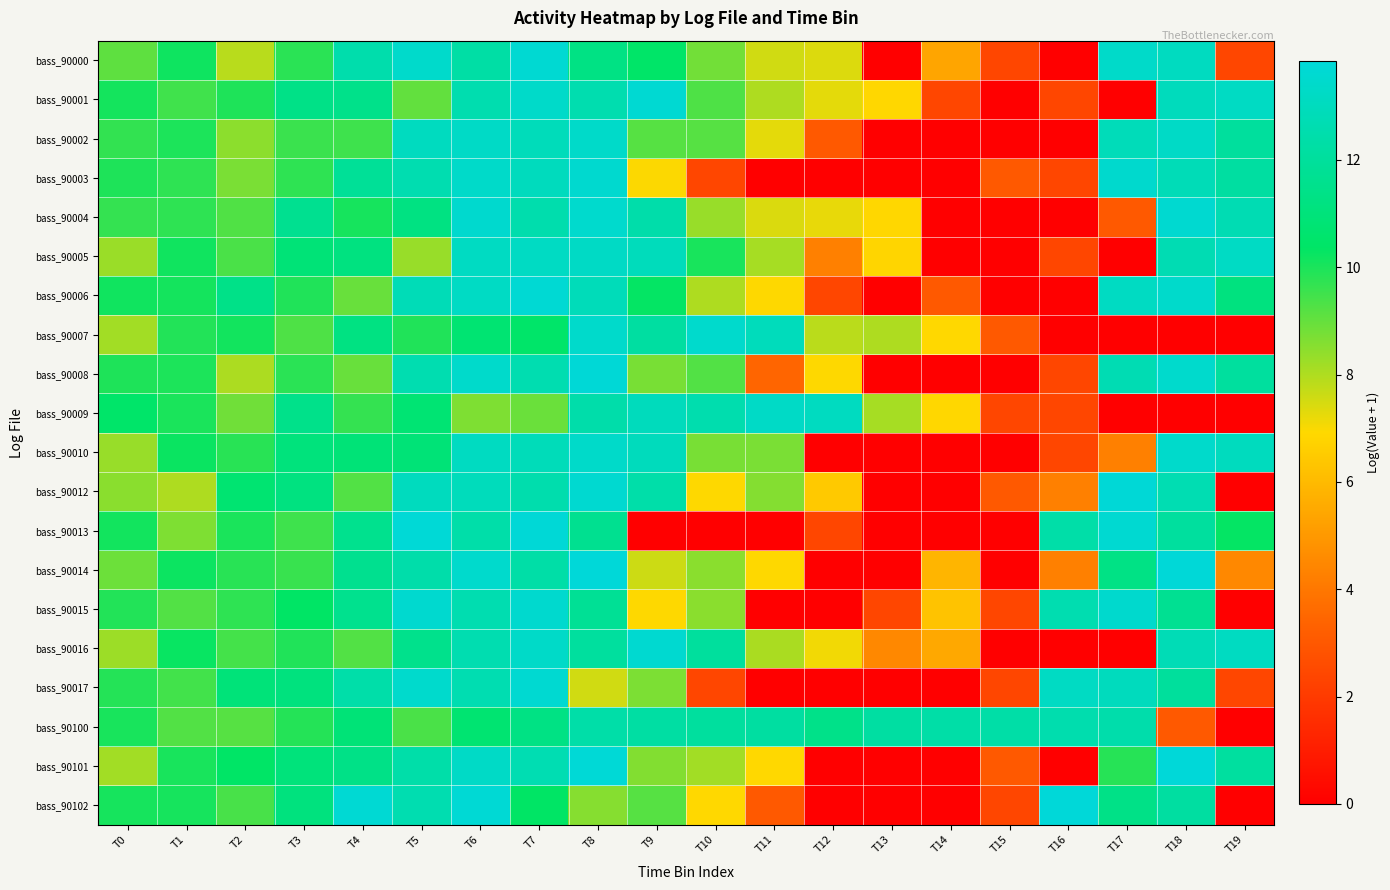

Reading right to left, extract all data points from this chart.

bass_90000: T19=2.4	T18=13.1	T17=13.4	T16=0.0	T15=2.4	T14=5.4	T13=0.0	T12=7.4	T11=7.6	T10=8.8	T9=10.4	T8=11.3	T7=13.6	T6=12.3	T5=13.4	T4=12.5	T3=9.8	T2=7.9	T1=10.2	T0=9.1
bass_90001: T19=13.2	T18=13.0	T17=0.0	T16=2.4	T15=0.0	T14=2.4	T13=6.9	T12=7.3	T11=8.0	T10=9.3	T9=13.6	T8=12.6	T7=13.4	T6=12.6	T5=9.0	T4=11.5	T3=11.4	T2=10.0	T1=9.5	T0=10.1
bass_90002: T19=12.0	T18=13.3	T17=12.9	T16=0.0	T15=0.0	T14=0.0	T13=0.0	T12=3.0	T11=7.3	T10=9.2	T9=9.2	T8=13.4	T7=12.9	T6=13.3	T5=13.1	T4=9.5	T3=9.6	T2=8.5	T1=10.0	T0=9.7
bass_90003: T19=12.1	T18=12.8	T17=13.5	T16=2.4	T15=3.0	T14=0.0	T13=0.0	T12=0.0	T11=0.0	T10=2.4	T9=7.0	T8=13.6	T7=13.0	T6=13.4	T5=12.6	T4=11.9	T3=9.7	T2=8.7	T1=9.8	T0=10.0
bass_90004: T19=12.7	T18=13.6	T17=3.0	T16=0.0	T15=0.0	T14=0.0	T13=6.9	T12=7.2	T11=7.4	T10=8.3	T9=12.4	T8=13.5	T7=12.5	T6=13.5	T5=11.2	T4=10.1	T3=11.7	T2=9.3	T1=9.8	T0=9.7
bass_90005: T19=13.2	T18=12.7	T17=0.0	T16=2.4	T15=0.0	T14=0.0	T13=6.8	T12=4.3	T11=8.1	T10=10.0	T9=12.9	T8=13.2	T7=13.2	T6=13.2	T5=8.3	T4=11.2	T3=10.9	T2=9.4	T1=10.1	T0=8.3
bass_90006: T19=11.2	T18=13.4	T17=13.1	T16=0.0	T15=0.0	T14=3.0	T13=0.0	T12=2.4	T11=6.9	T10=8.0	T9=10.3	T8=12.9	T7=13.7	T6=13.2	T5=12.8	T4=9.0	T3=9.9	T2=11.4	T1=10.1	T0=10.1
bass_90007: T19=0.0	T18=0.0	T17=0.0	T16=0.0	T15=3.0	T14=6.9	T13=8.0	T12=7.8	T11=12.9	T10=13.5	T9=12.2	T8=13.4	T7=10.5	T6=10.7	T5=9.9	T4=11.2	T3=9.3	T2=10.1	T1=9.9	T0=8.2
bass_90008: T19=12.1	T18=13.4	T17=12.7	T16=2.4	T15=0.0	T14=0.0	T13=0.0	T12=6.9	T11=3.4	T10=9.2	T9=8.8	T8=13.8	T7=12.6	T6=13.4	T5=12.6	T4=9.0	T3=9.8	T2=8.0	T1=10.0	T0=9.9
bass_90009: T19=0.0	T18=0.0	T17=0.0	T16=2.4	T15=2.4	T14=6.9	T13=8.1	T12=13.1	T11=13.3	T10=12.6	T9=13.0	T8=12.4	T7=8.9	T6=8.7	T5=10.8	T4=9.7	T3=11.5	T2=8.8	T1=10.0	T0=10.5
bass_90010: T19=13.0	T18=13.4	T17=4.3	T16=2.4	T15=0.0	T14=0.0	T13=0.0	T12=0.0	T11=8.7	T10=8.8	T9=13.0	T8=13.4	T7=12.9	T6=13.1	T5=10.9	T4=10.9	T3=11.0	T2=9.8	T1=10.2	T0=8.3
bass_90012: T19=0.0	T18=12.7	T17=13.8	T16=4.3	T15=3.0	T14=0.0	T13=0.0	T12=6.4	T11=8.6	T10=6.9	T9=12.4	T8=13.6	T7=12.5	T6=12.9	T5=13.0	T4=9.2	T3=11.2	T2=10.7	T1=8.0	T0=8.5
bass_90013: T19=10.3	T18=12.1	T17=13.6	T16=12.4	T15=0.0	T14=0.0	T13=0.0	T12=2.4	T11=0.0	T10=0.0	T9=0.0	T8=11.7	T7=13.8	T6=12.4	T5=13.7	T4=11.6	T3=9.5	T2=10.0	T1=8.6	T0=10.1
bass_90014: T19=4.5	T18=13.8	T17=11.3	T16=4.3	T15=0.0	T14=5.9	T13=0.0	T12=0.0	T11=6.9	T10=8.5	T9=7.6	T8=13.8	T7=12.3	T6=13.5	T5=12.4	T4=11.6	T3=9.6	T2=9.8	T1=10.2	T0=8.9
bass_90015: T19=0.0	T18=11.7	T17=13.5	T16=12.6	T15=2.4	T14=6.3	T13=2.4	T12=0.0	T11=0.0	T10=8.5	T9=6.9	T8=11.8	T7=13.5	T6=12.6	T5=13.5	T4=11.6	T3=10.4	T2=9.7	T1=9.3	T0=9.9
bass_90016: T19=13.1	T18=12.8	T17=0.0	T16=0.0	T15=0.0	T14=5.5	T13=4.5	T12=7.1	T11=8.1	T10=12.0	T9=13.6	T8=12.1	T7=13.3	T6=12.6	T5=11.5	T4=9.3	T3=9.9	T2=9.4	T1=10.3	T0=8.3
bass_90017: T19=2.4	T18=12.0	T17=13.0	T16=13.2	T15=2.4	T14=0.0	T13=0.0	T12=0.0	T11=0.0	T10=2.4	T9=8.7	T8=7.5	T7=13.6	T6=12.6	T5=13.4	T4=12.4	T3=11.1	T2=10.9	T1=9.5	T0=9.9
bass_90100: T19=0.0	T18=3.0	T17=12.5	T16=12.5	T15=12.3	T14=12.3	T13=12.2	T12=11.4	T11=12.2	T10=12.1	T9=12.2	T8=12.4	T7=11.3	T6=10.7	T5=9.4	T4=10.9	T3=9.9	T2=9.2	T1=9.2	T0=10.0
bass_90101: T19=12.1	T18=13.8	T17=9.8	T16=0.0	T15=3.0	T14=0.0	T13=0.0	T12=0.0	T11=6.9	T10=8.2	T9=8.6	T8=13.7	T7=12.7	T6=13.3	T5=12.4	T4=11.4	T3=11.0	T2=10.4	T1=10.0	T0=8.2
bass_90102: T19=0.0	T18=12.1	T17=11.4	T16=13.8	T15=2.4	T14=0.0	T13=0.0	T12=0.0	T11=3.0	T10=6.9	T9=9.2	T8=8.6	T7=10.4	T6=13.7	T5=12.6	T4=13.7	T3=11.1	T2=9.4	T1=10.1	T0=10.1